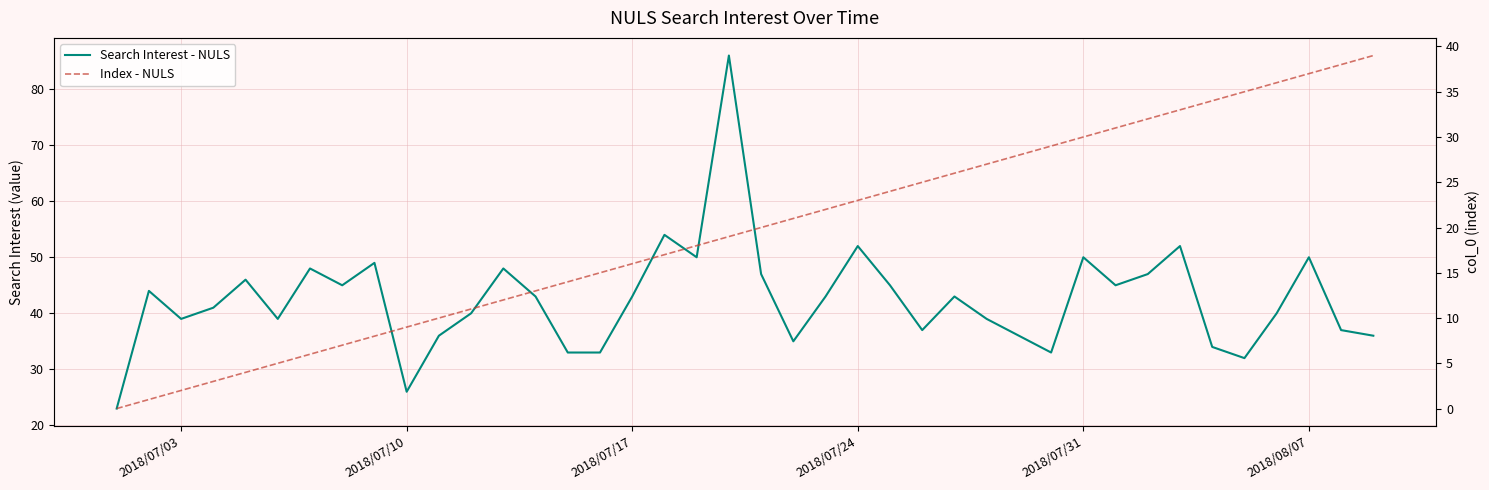

List the series in order of their overall mean, highest first.

Search Interest - NULS, Index - NULS